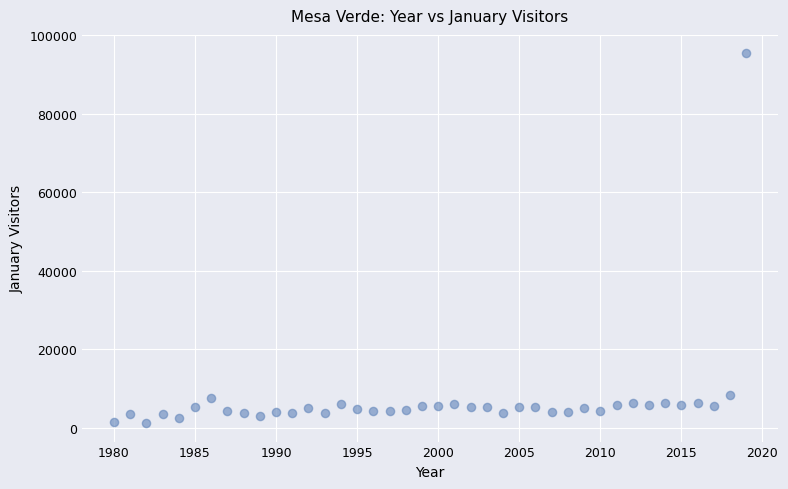

What is the range of Y values (max minus min)?

94143